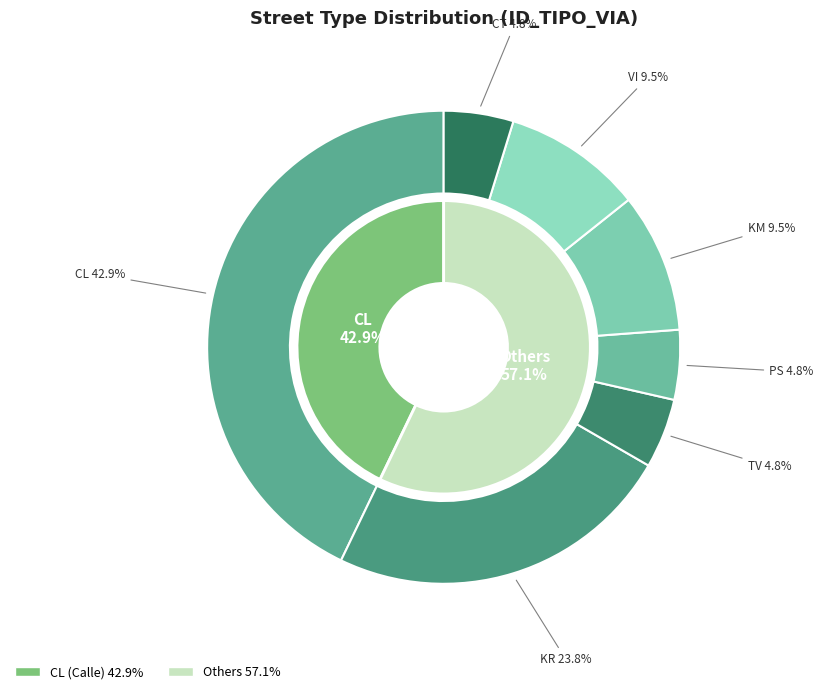

Is it true that TV is 1% of the pie?

False